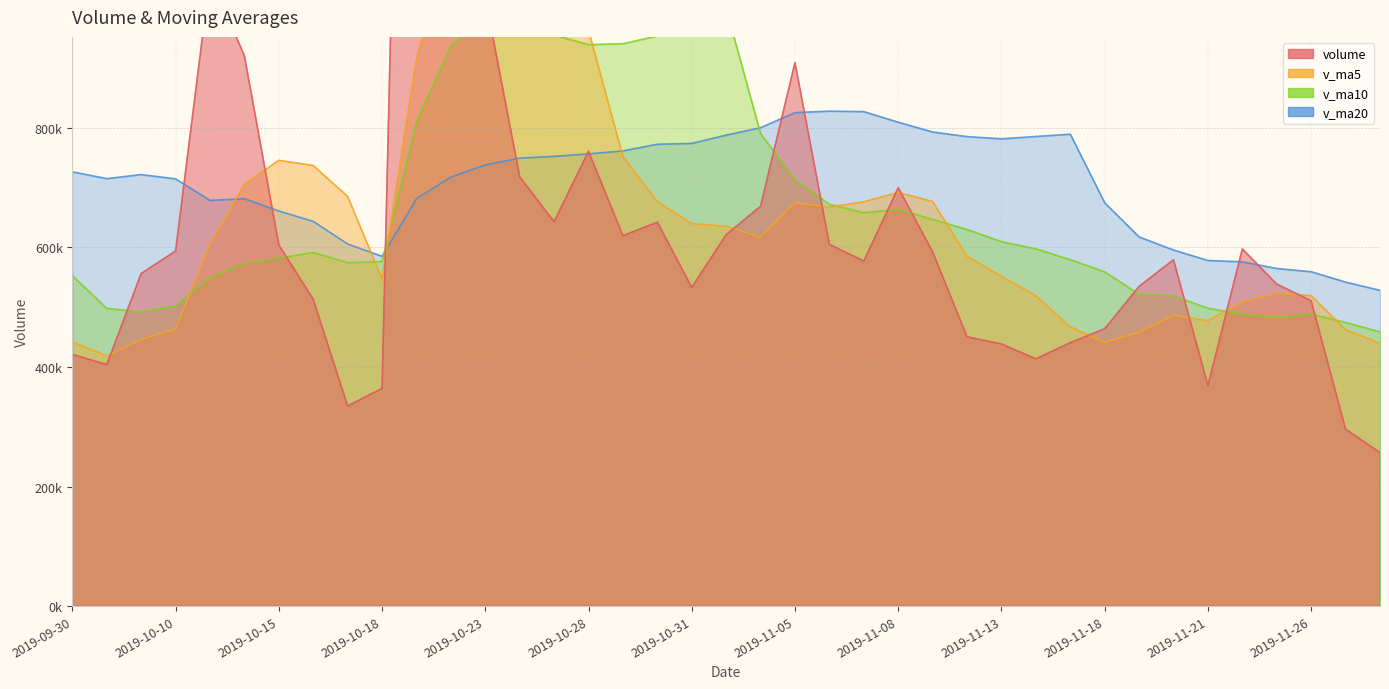

What are all the series names shown in the legend?

volume, v_ma5, v_ma10, v_ma20